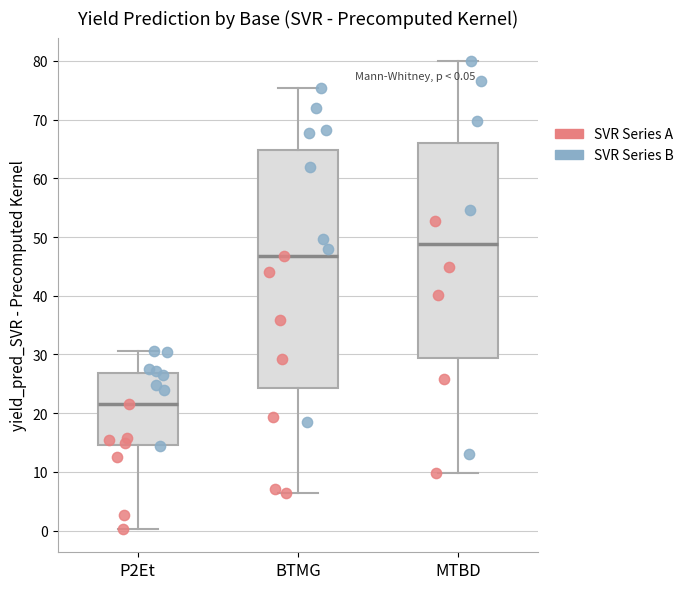

Which box has the lowest median line?

P2Et